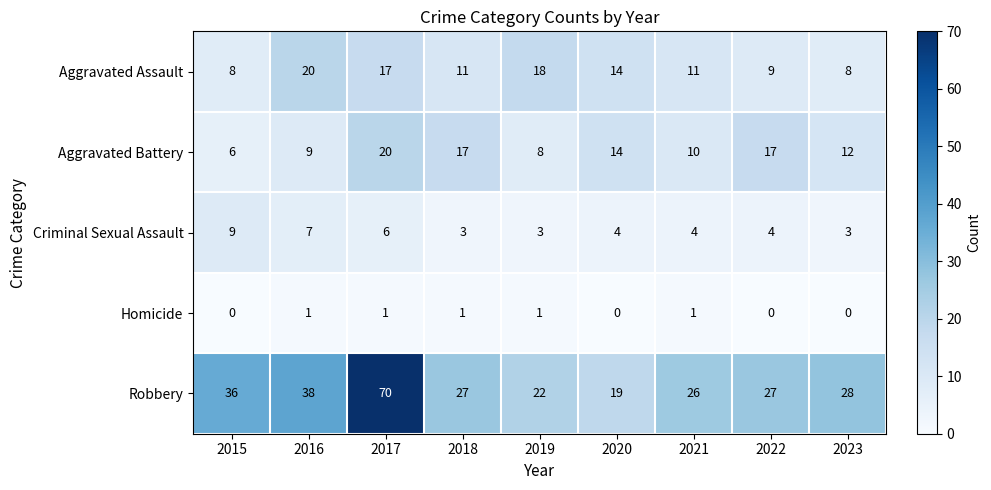

The Criminal Sexual Assault series shows 3 at 2022. True or false?

False